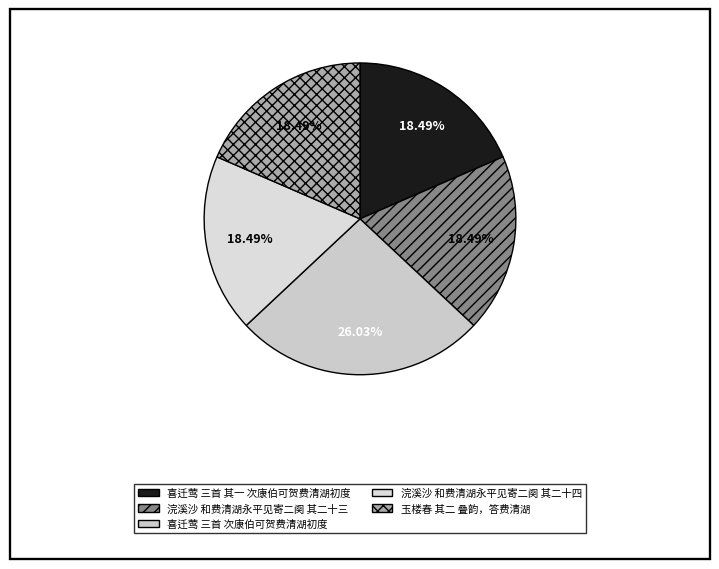

What percentage is NOT represented by 喜迁莺 三首 次康伯可贺费清湖初度?

74.0%